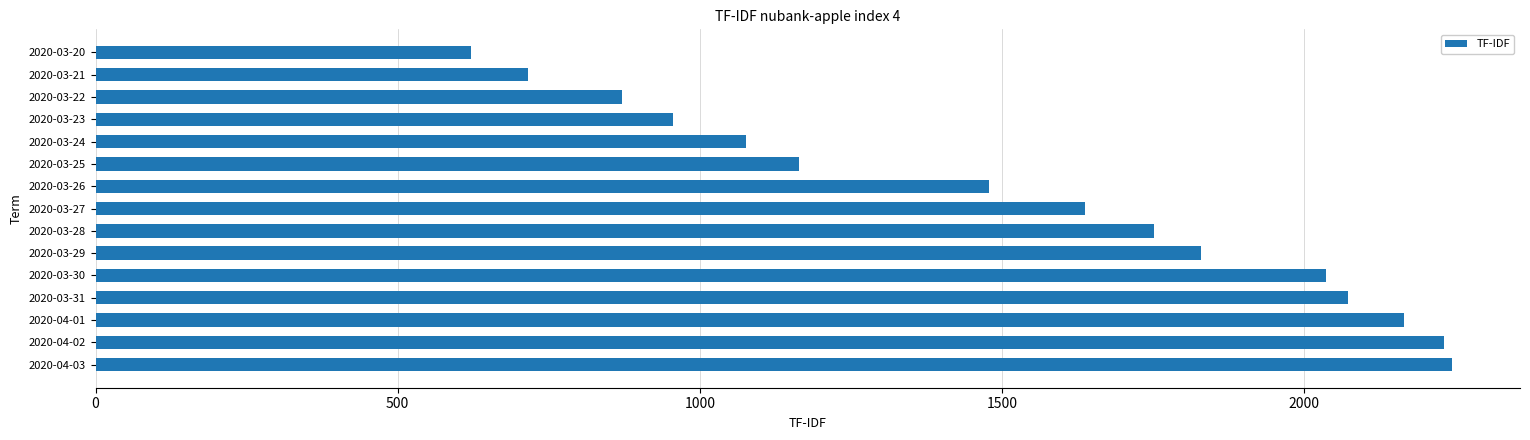

Is it true that the value at 2020-03-22 is 532?

False